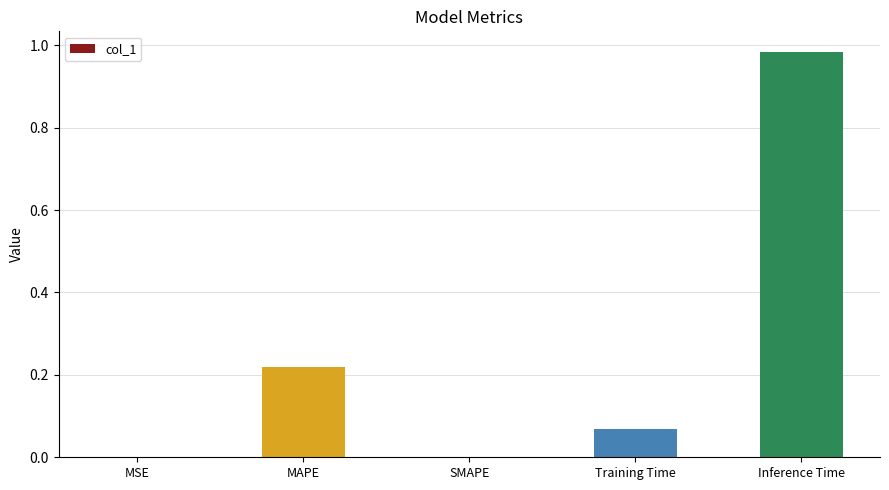

What is the sum of all values?

1.3